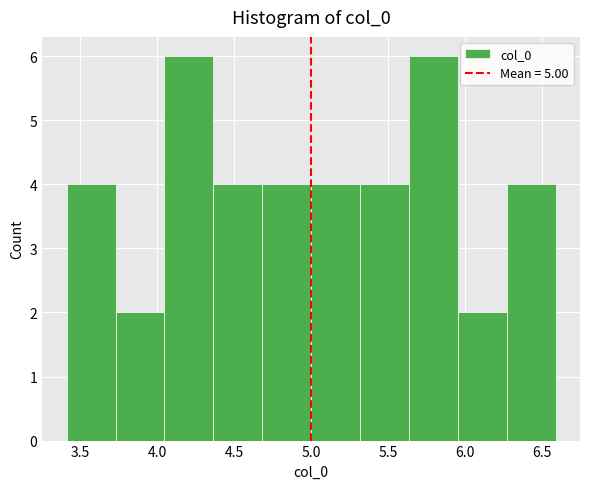

Reading left to right, transcribe this chart: for each bar, give the range it covers on the x-axis and its height. Neither the bar edges nor the heights are printed on the chart, so give them approximately, as read against the axes.

3.40 to 3.75: 4
3.75 to 4.05: 2
4.05 to 4.35: 6
4.35 to 4.70: 4
4.70 to 5.00: 4
5.00 to 5.30: 4
5.30 to 5.65: 4
5.65 to 5.95: 6
5.95 to 6.25: 2
6.25 to 6.60: 4